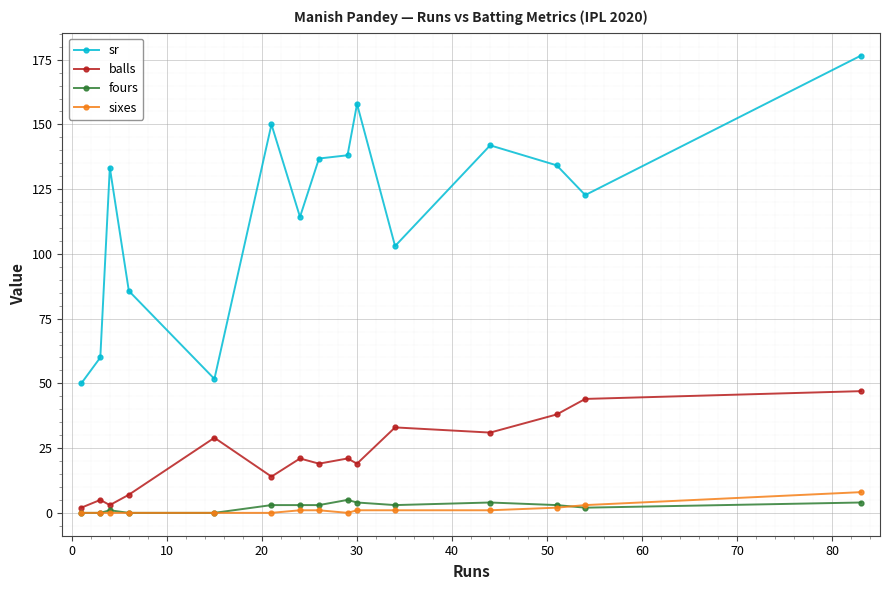

How many lines are shown in the chart?

4